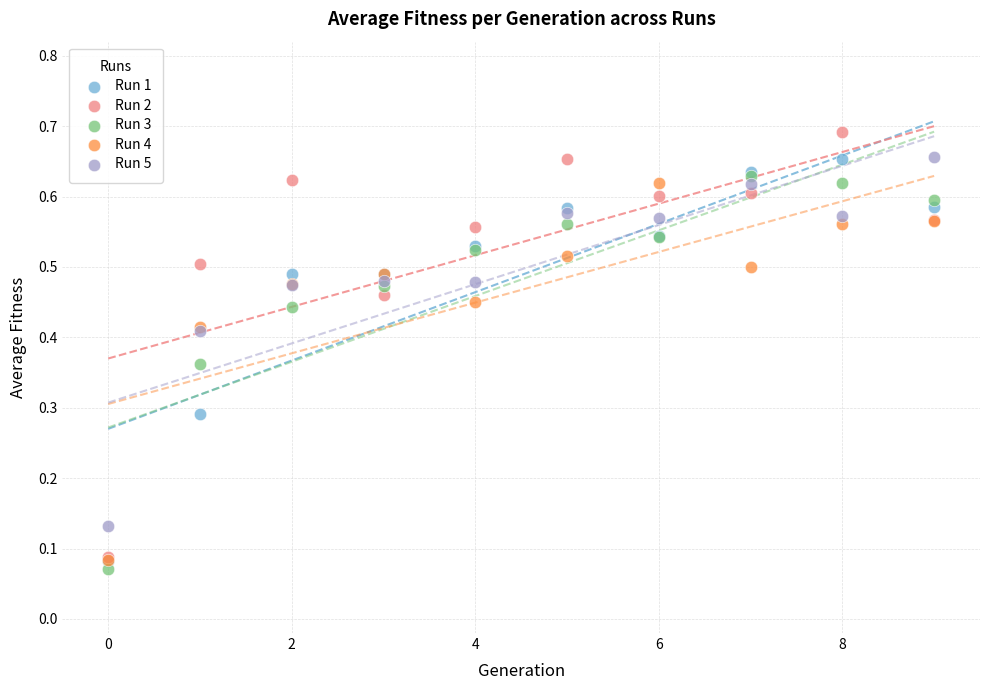

Which series contains the highest Y value?

Run 2